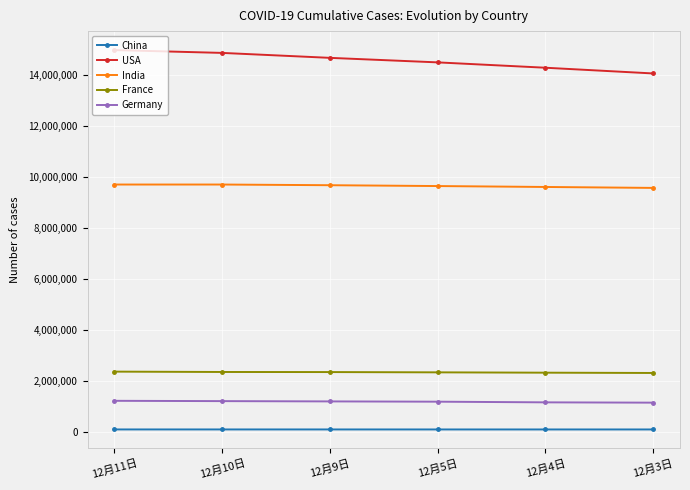

How many lines are shown in the chart?

5